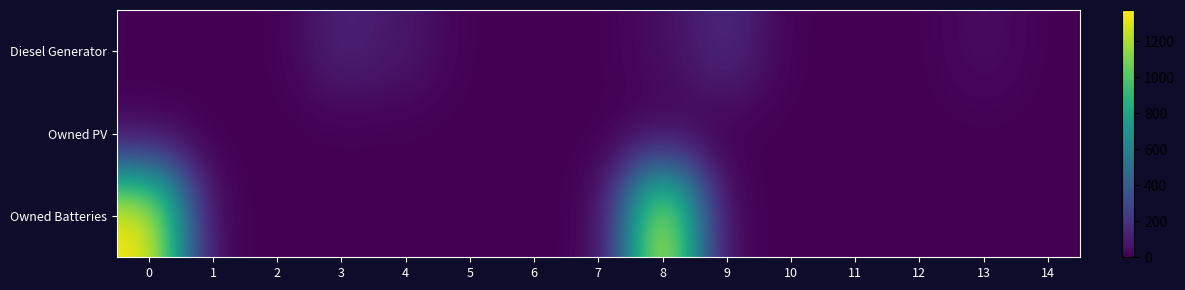

How many distinct data groups are displayed?

3